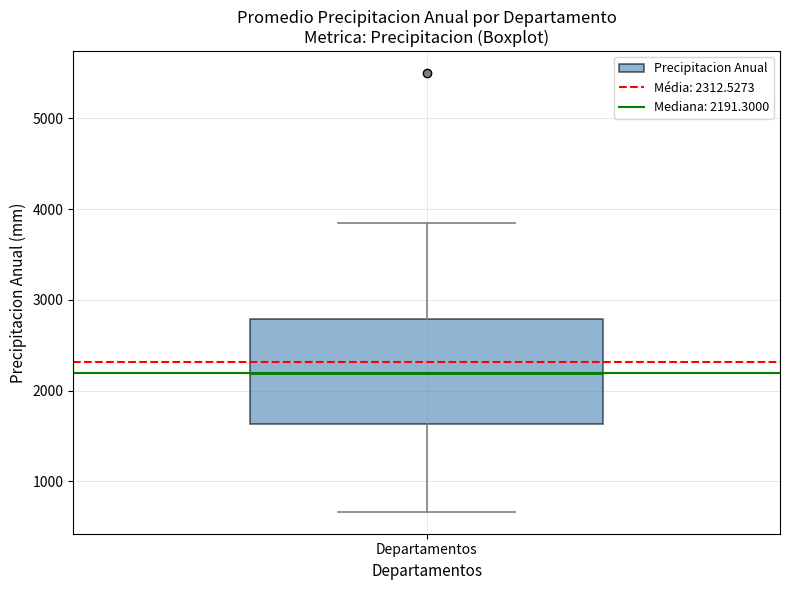

Read this box plot against the y-axis: the position of the median line, the range covered by the box, and the ends of both whiskers. The values are not printed on the chart, so give them approximately, as read against the axis.

median 2200, box 1600 to 2800, whiskers 700 to 3800